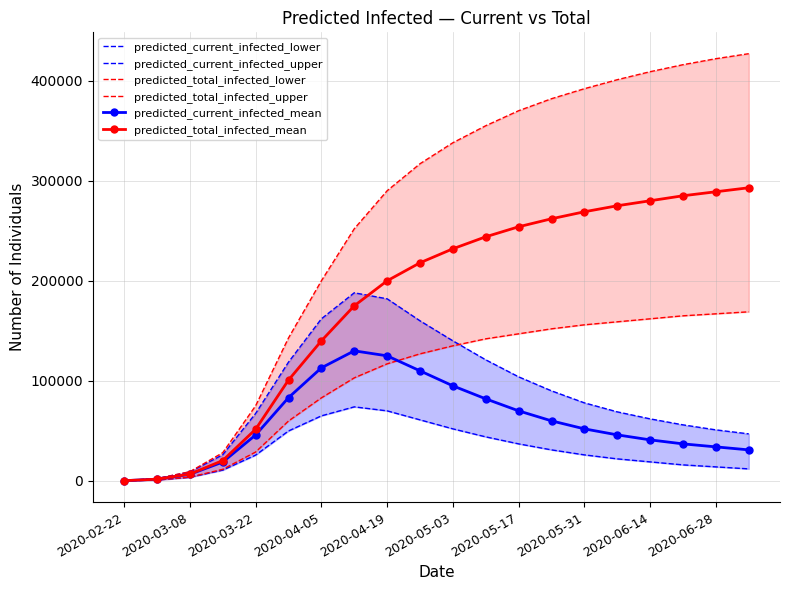

What is the difference between the predicted_current_infected_mean values at 2020-05-17 and 2020-06-14?

29000